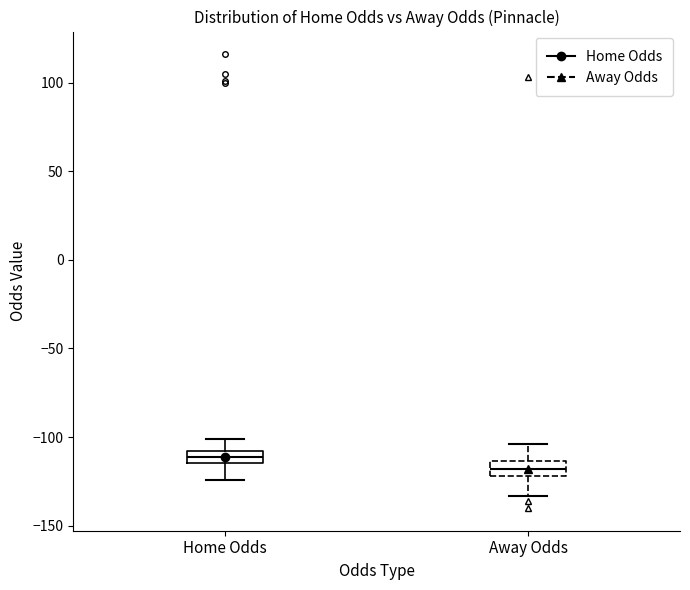

Which box has the highest median line?

Home Odds